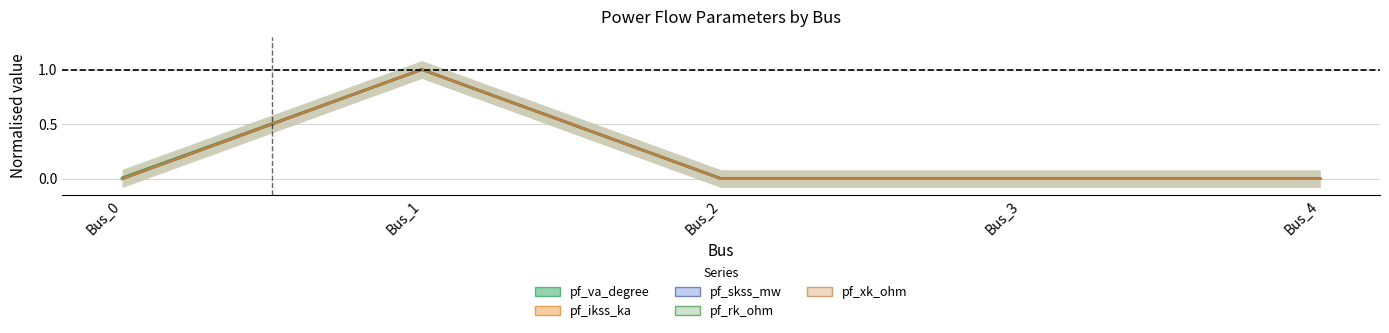

Rank the series at Bus_0 from lowest to highest value.

pf_ikss_ka, pf_skss_mw, pf_rk_ohm, pf_xk_ohm, pf_va_degree